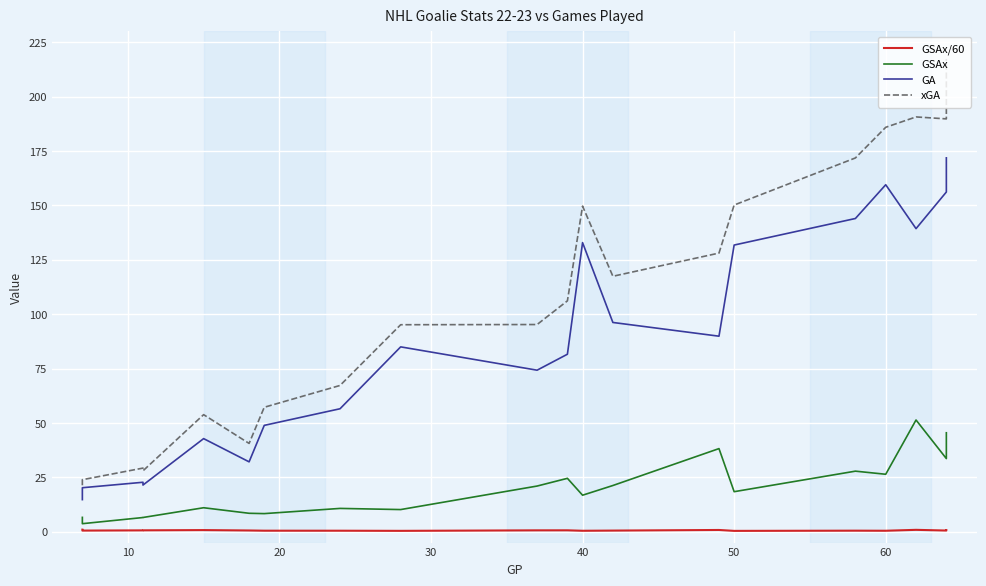

Is the value of GSAx/60 at 10 greater than the value of GA at 50?

No